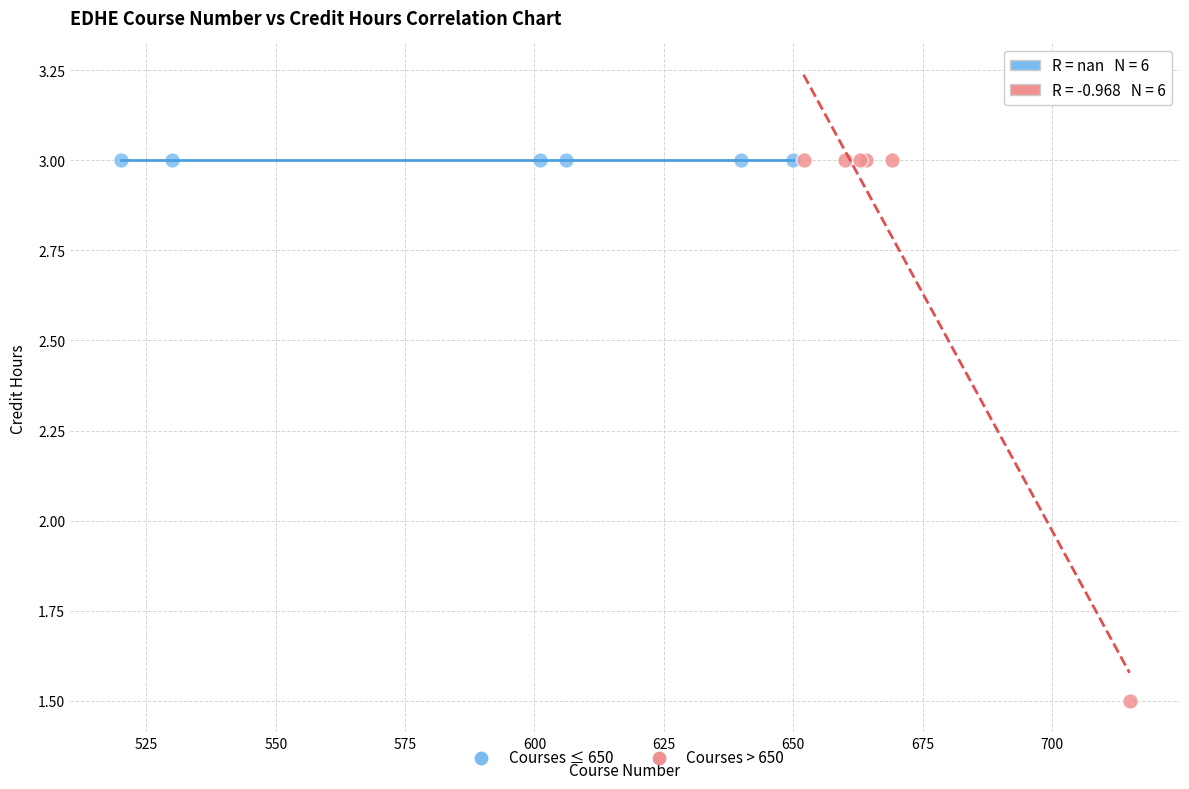

Which series reaches the minimum Y coordinate?

Courses > 650